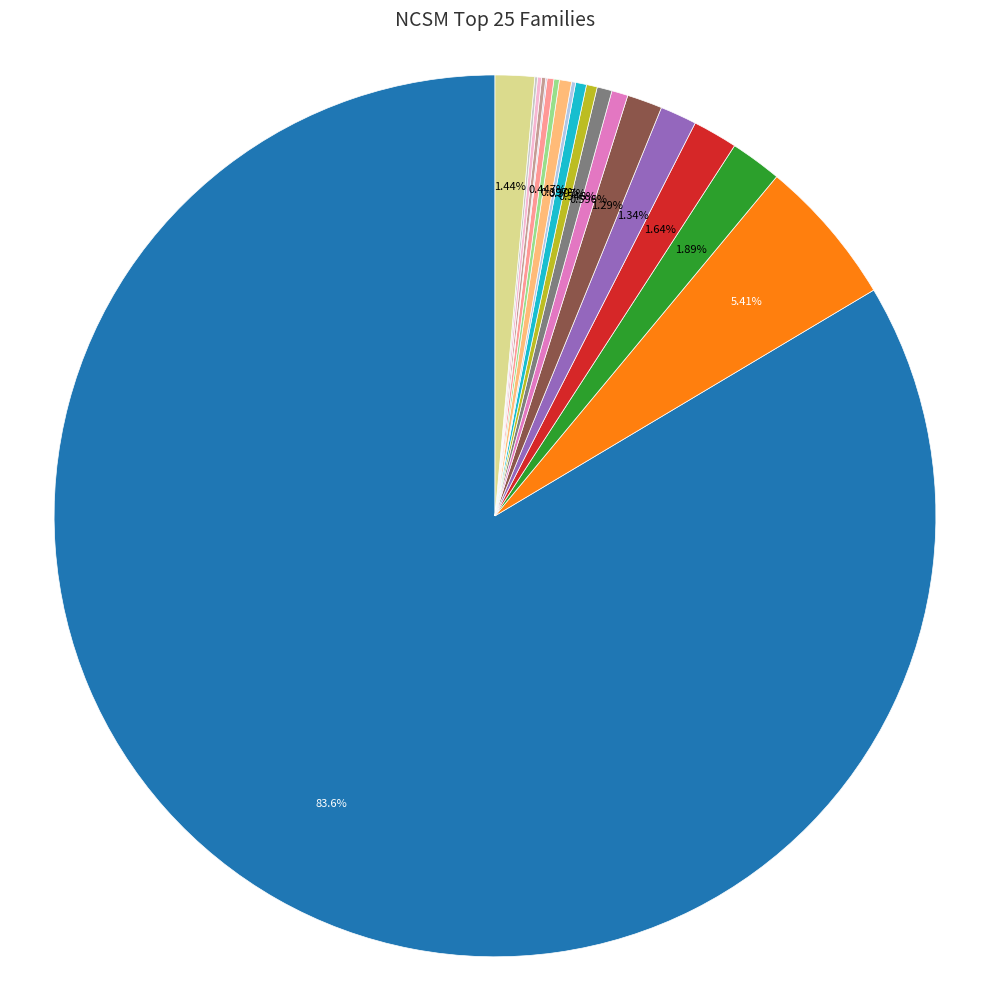

Count the number of slices in the pie.

20